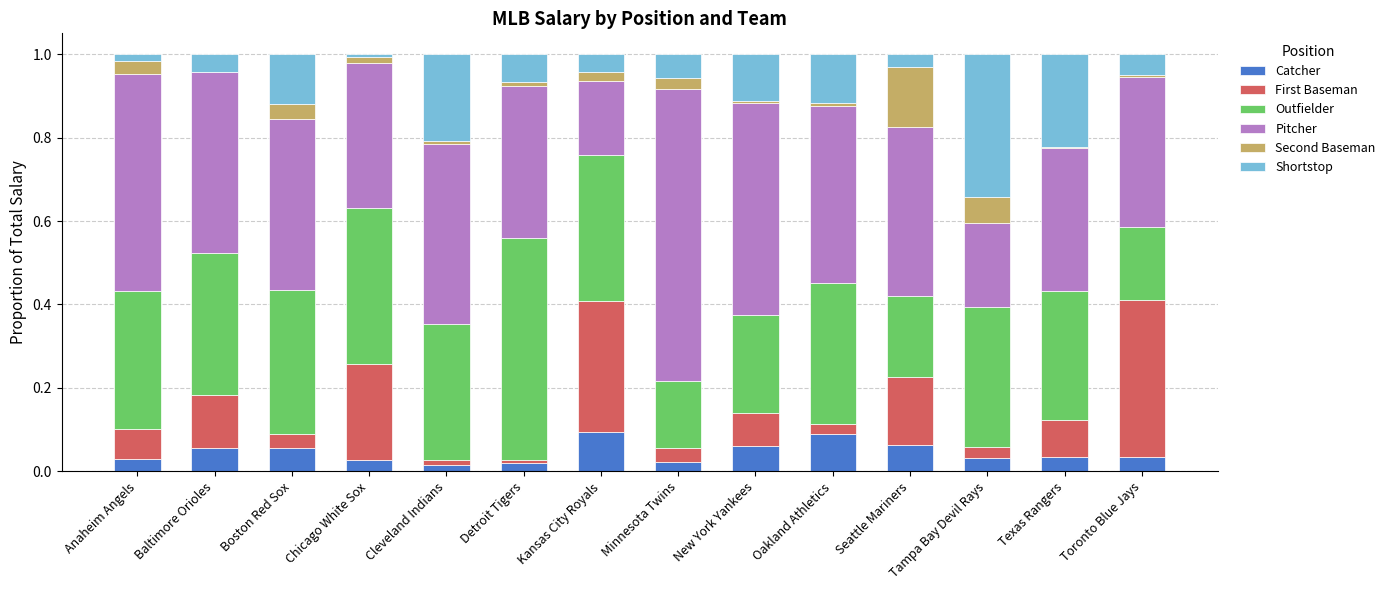

How many categories are shown in the chart?

14